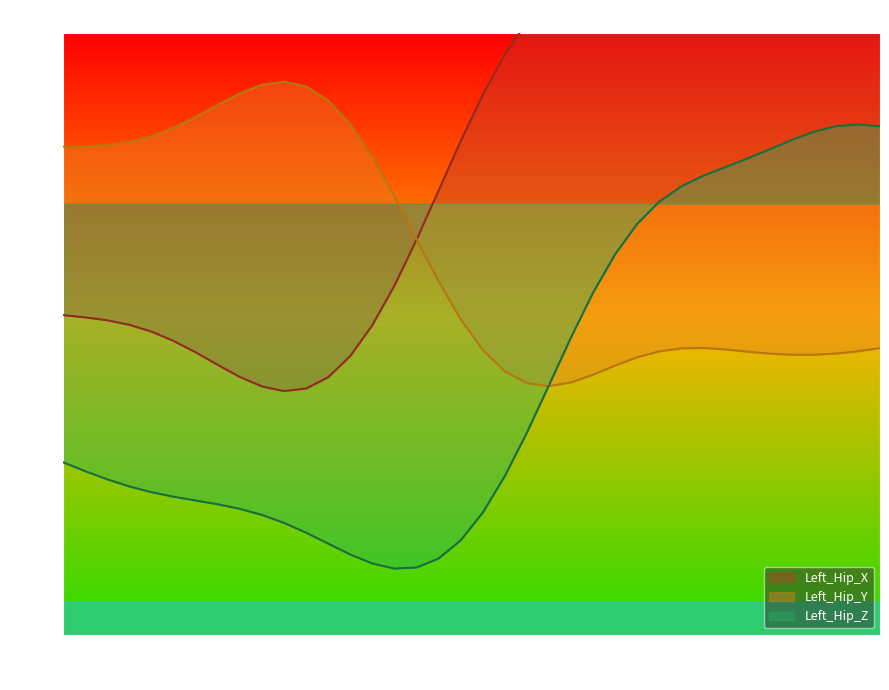

How many values in Left_Hip_Z are below zero?

27